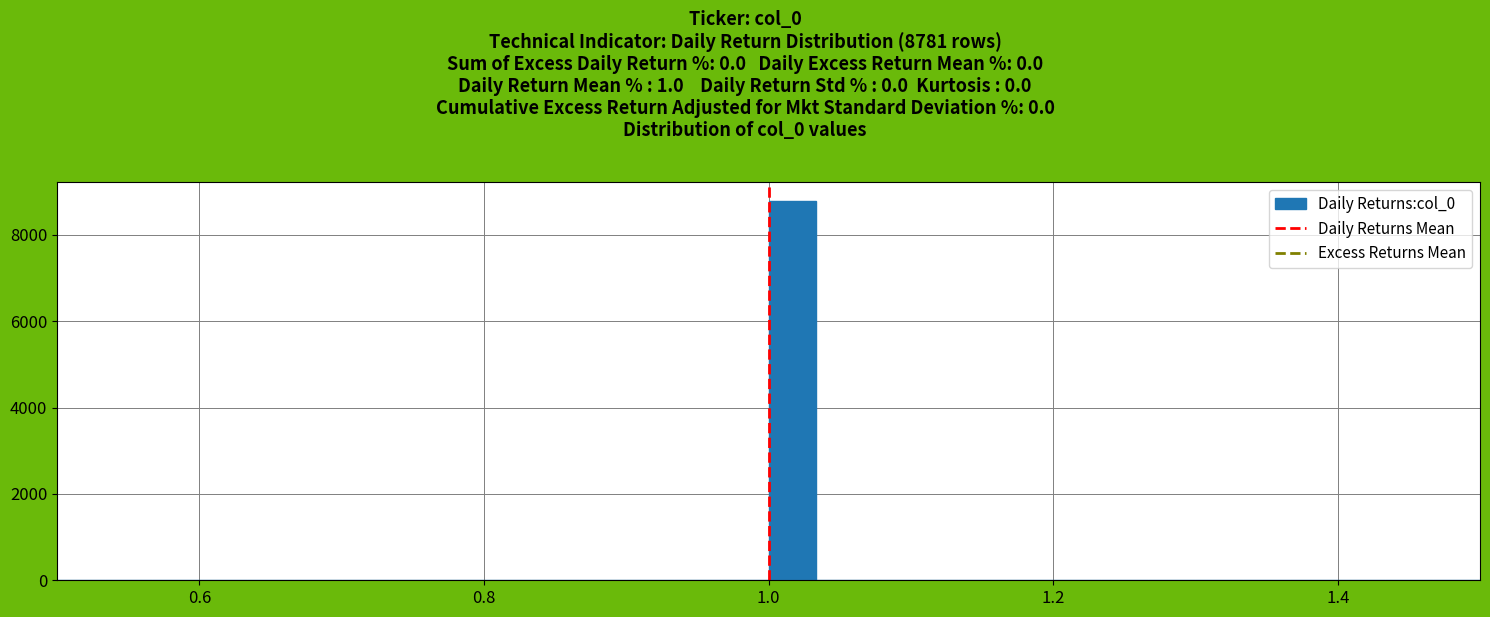

Around what value on the x-axis is the tallest bar? Give the approximate position of its centre, as read against the axis.

1.02